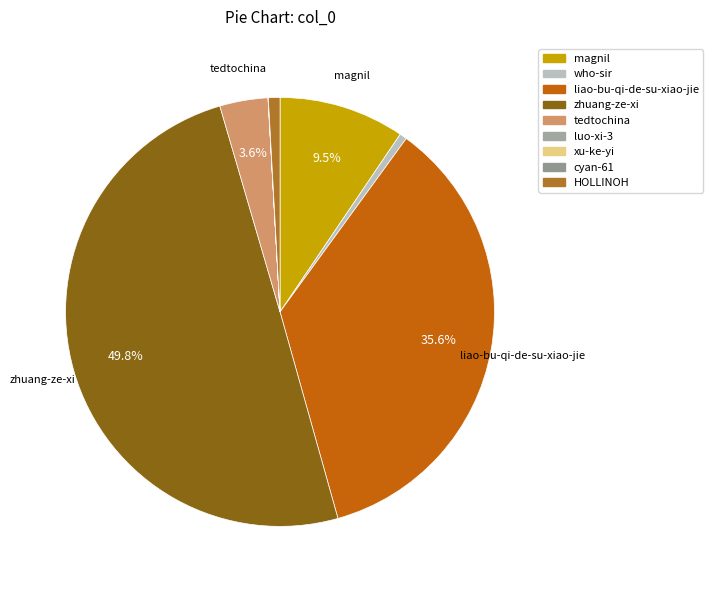

Does HOLLINOH account for over 50% of the chart?

No